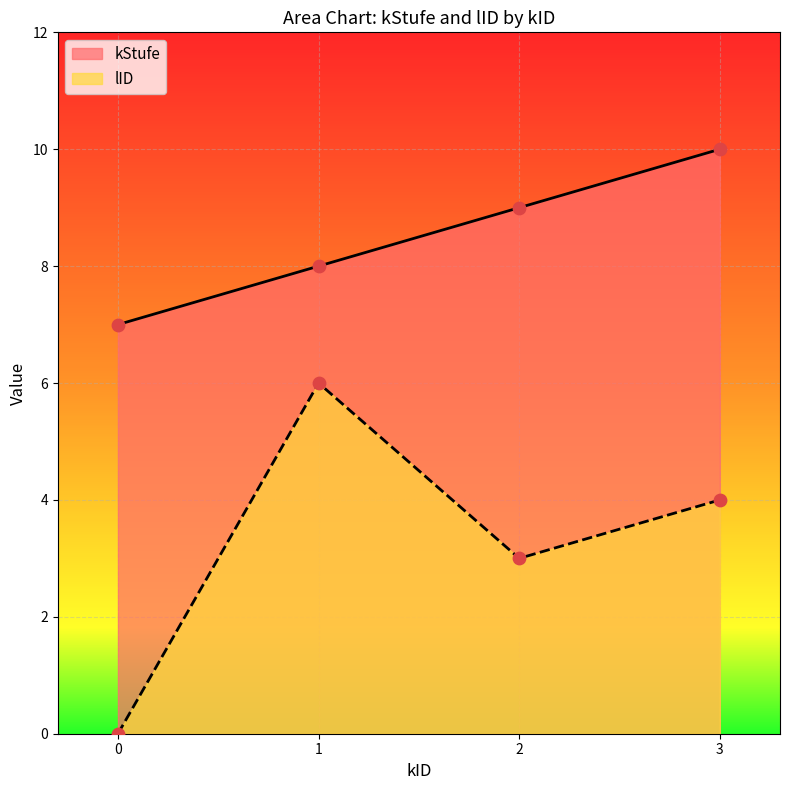

What are all the series names shown in the legend?

kStufe, lID